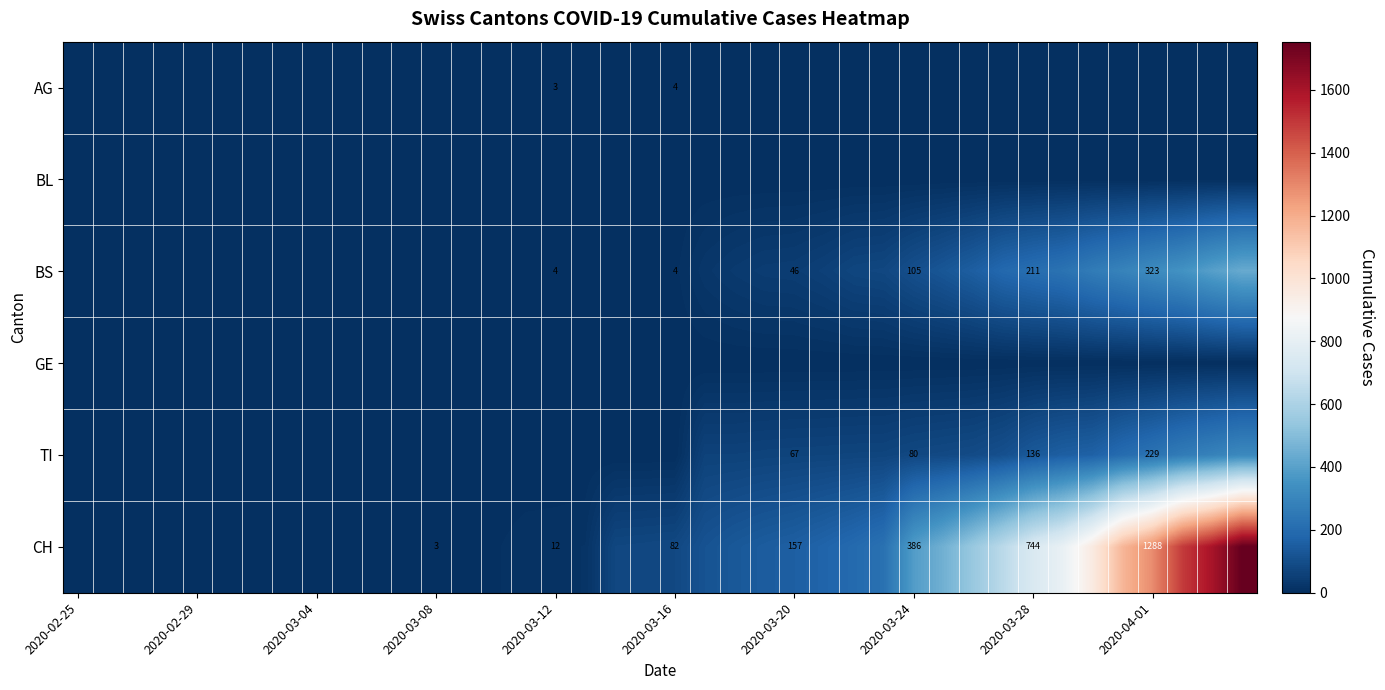

Is it true that TI equals 17 at 2020-03-20?

False